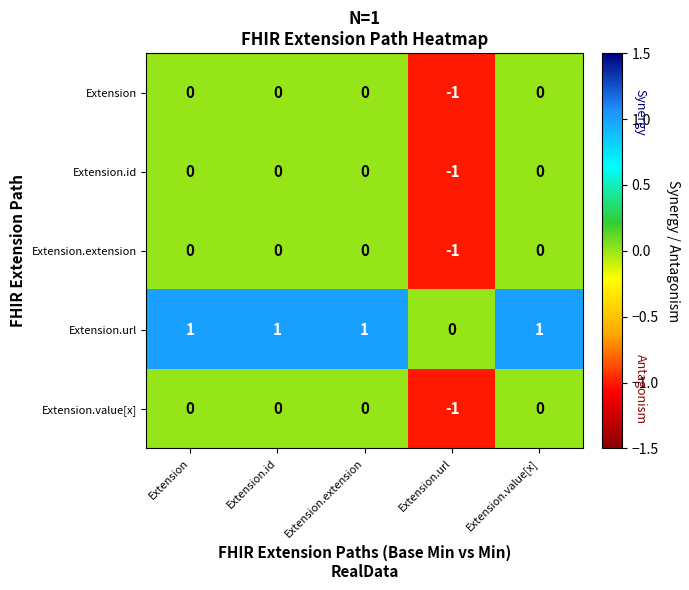

Reading right to left, extract all data points from this chart.

Extension: 0	-1	0	0	0
Extension.id: 0	-1	0	0	0
Extension.extension: 0	-1	0	0	0
Extension.url: 1	0	1	1	1
Extension.value[x]: 0	-1	0	0	0